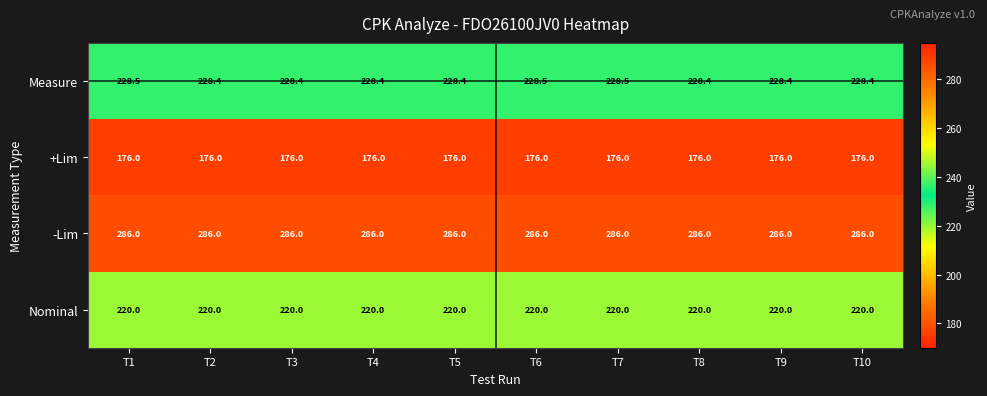

What is the lowest value of the Measure series?

228.4